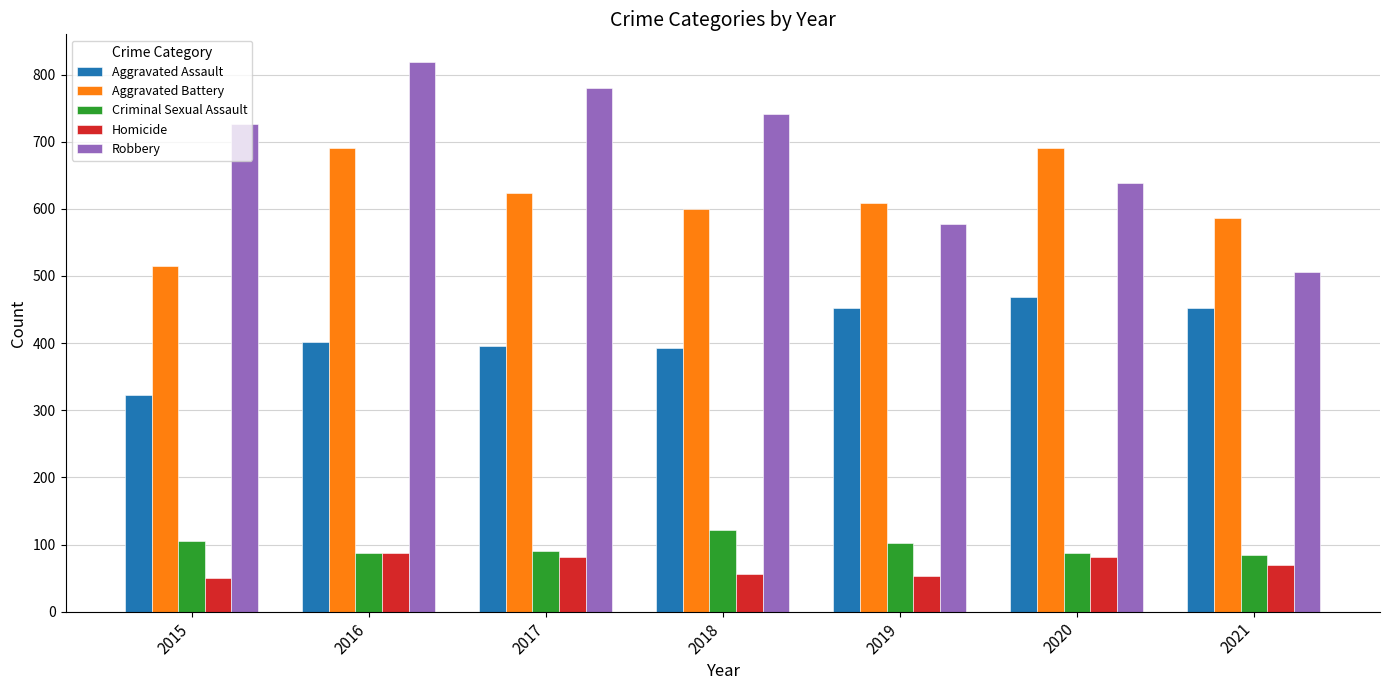

What is the total value across all series at 2019?

1792